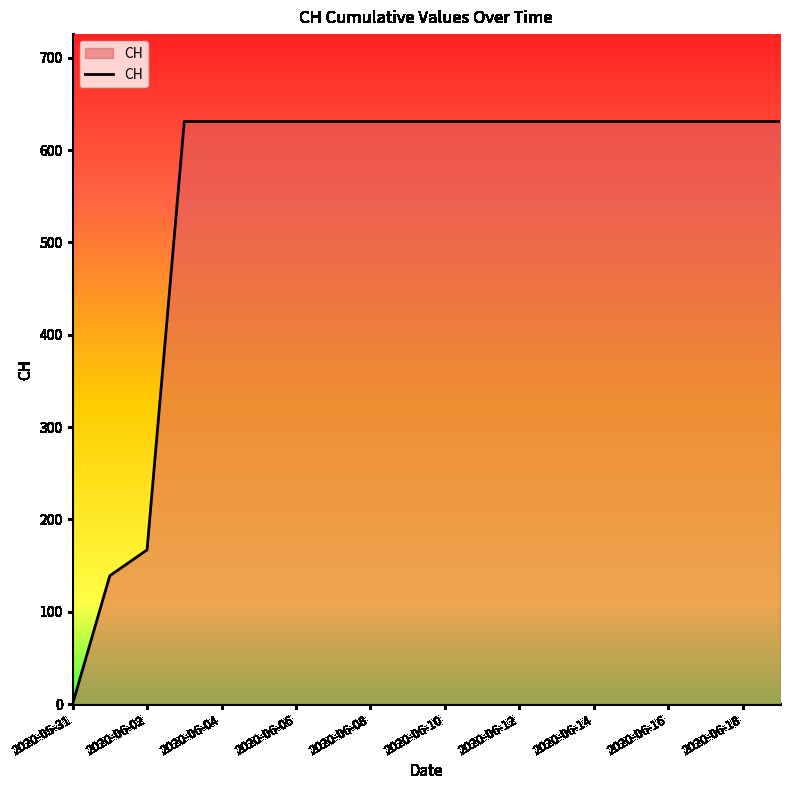

What is the maximum value shown in the chart?

631